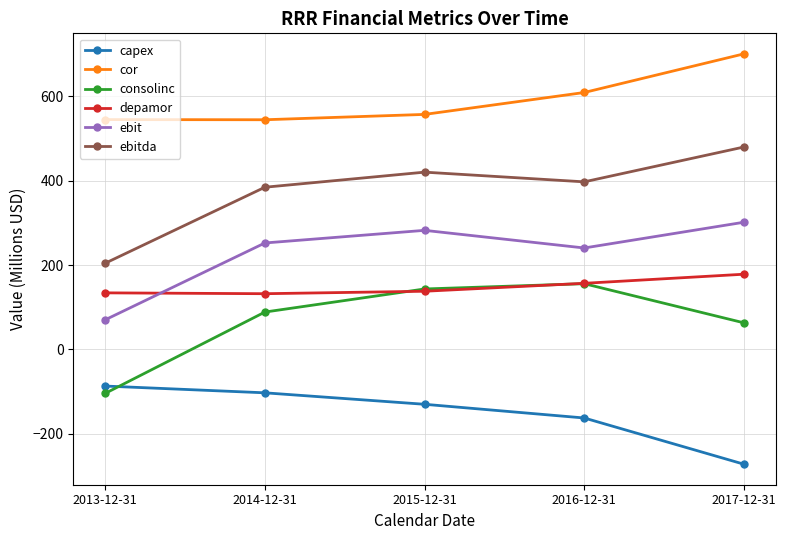

At which label does cor reach its peak?

2017-12-31